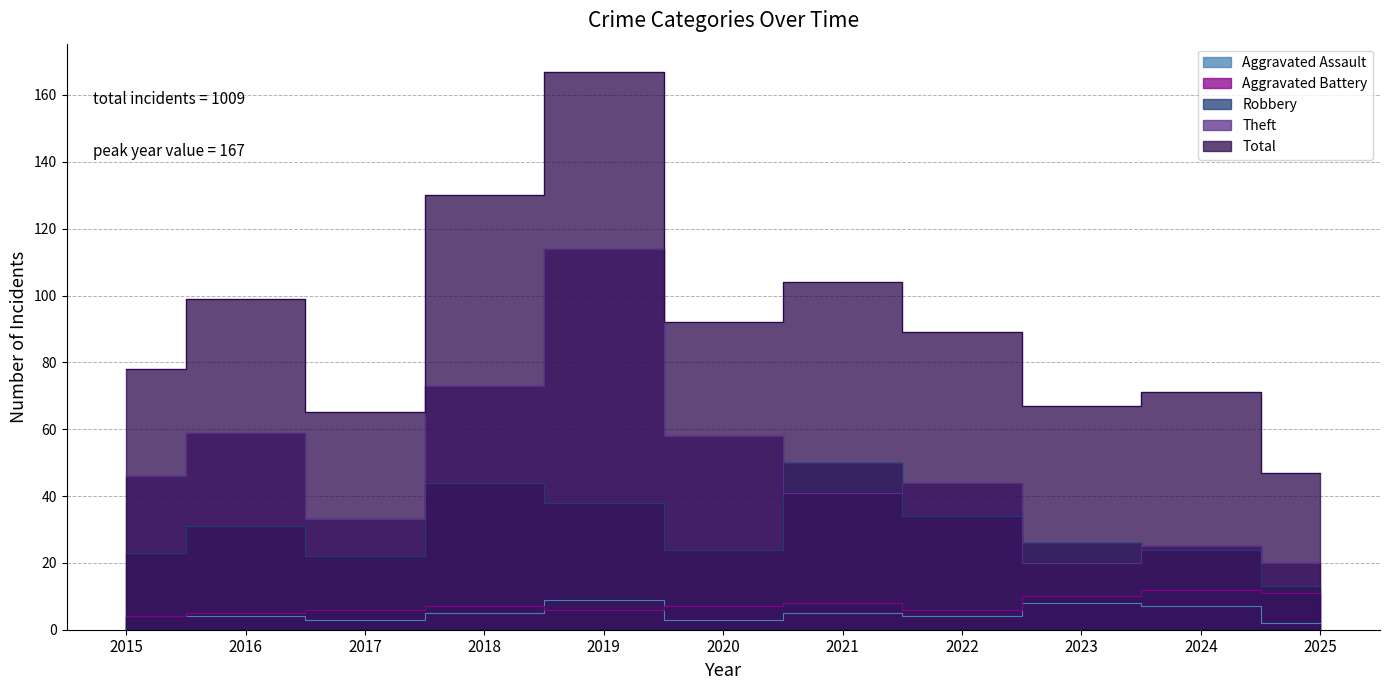

Reading right to left, what are all the values shown in this chart?

Aggravated Assault: 2	7	8	4	5	3	9	5	3	4	4
Aggravated Battery: 11	12	10	6	8	7	6	7	6	5	4
Robbery: 13	24	26	34	50	24	38	44	22	31	23
Theft: 20	25	20	44	41	58	114	73	33	59	46
Total: 47	71	67	89	104	92	167	130	65	99	78